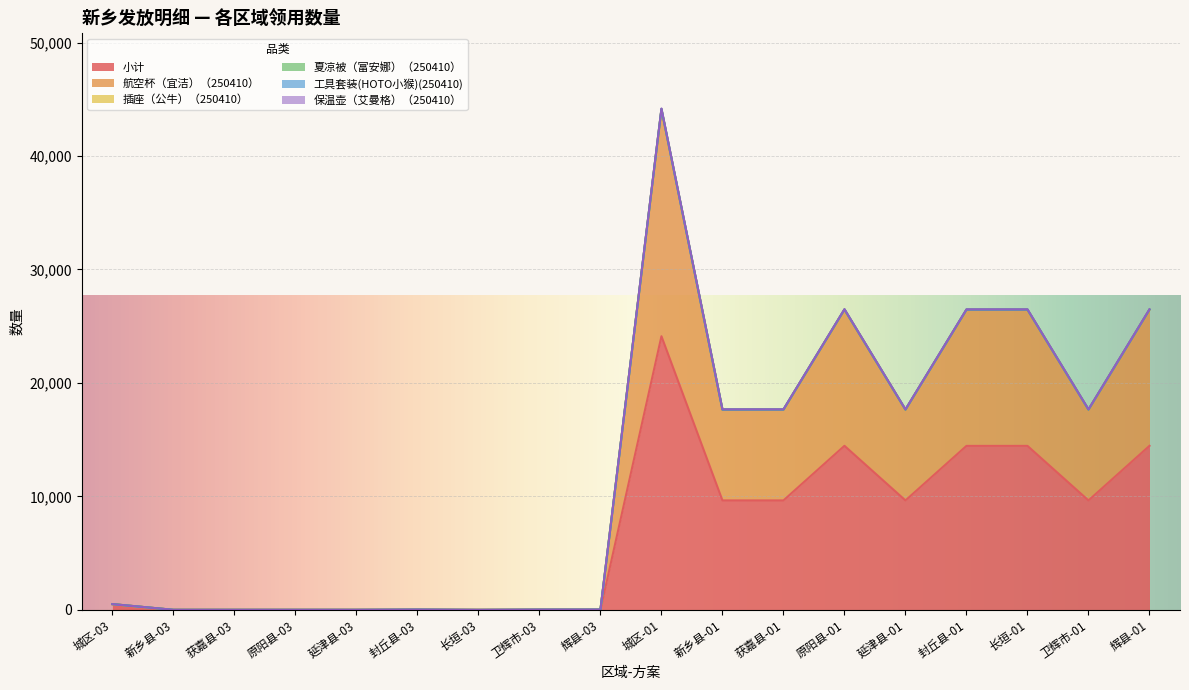

Reading right to left, transcribe all the data shown in this chart.

小计: 14458	9647	14454	14453	9646	14460	9648	9648	24117	16	14	2	16	4	4	4	4	506
航空杯（宜洁）（250410）: 26458	17647	26454	26453	17646	26460	17648	17648	44117	16	14	2	16	4	4	4	4	506
工具套装(HOTO小猴)(250410): 26491	17673	26485	26484	17671	26499	17673	17672	44184	24	21	3	24	6	6	6	6	509
保温壶（艾曼格）（250410）: 26477	17661	26471	26470	17659	26485	17661	17660	44158	24	21	3	24	6	6	6	6	509